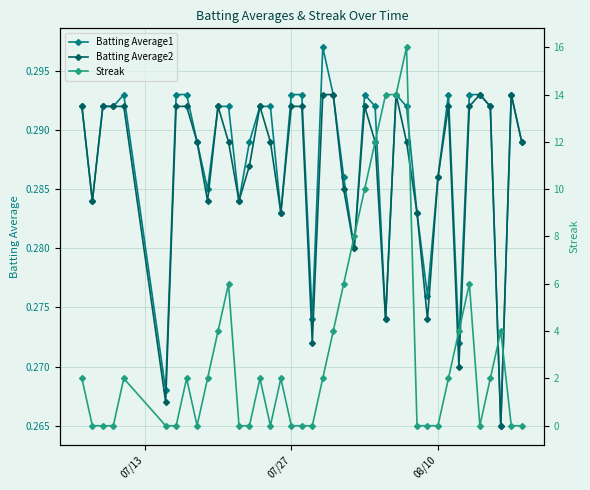

True or false: Batting Average2 has more than 0 interior local peaks.

True